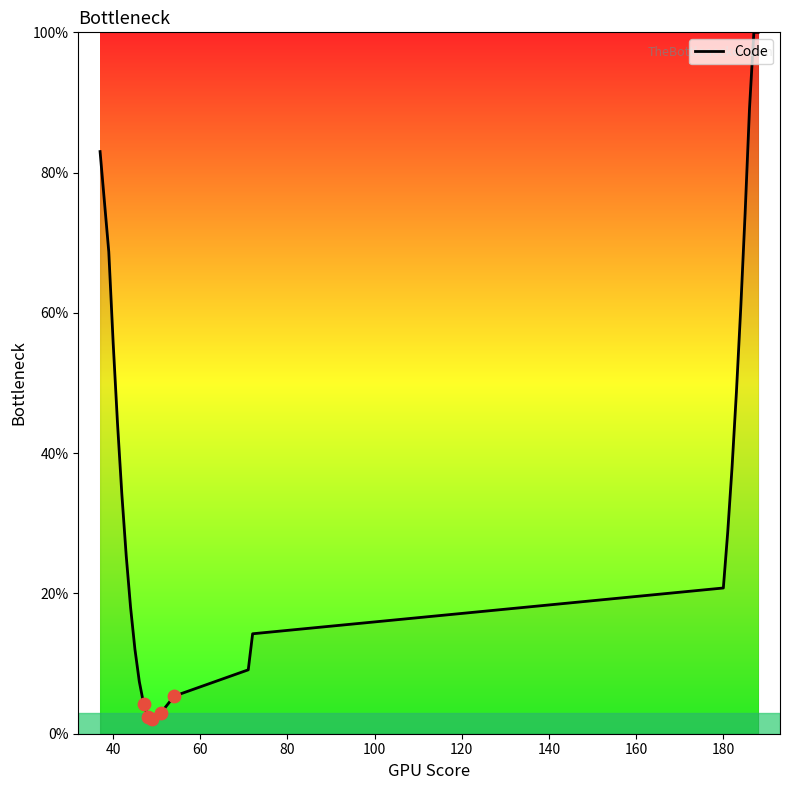

What is the difference between the maximum and minimum values?

98.0